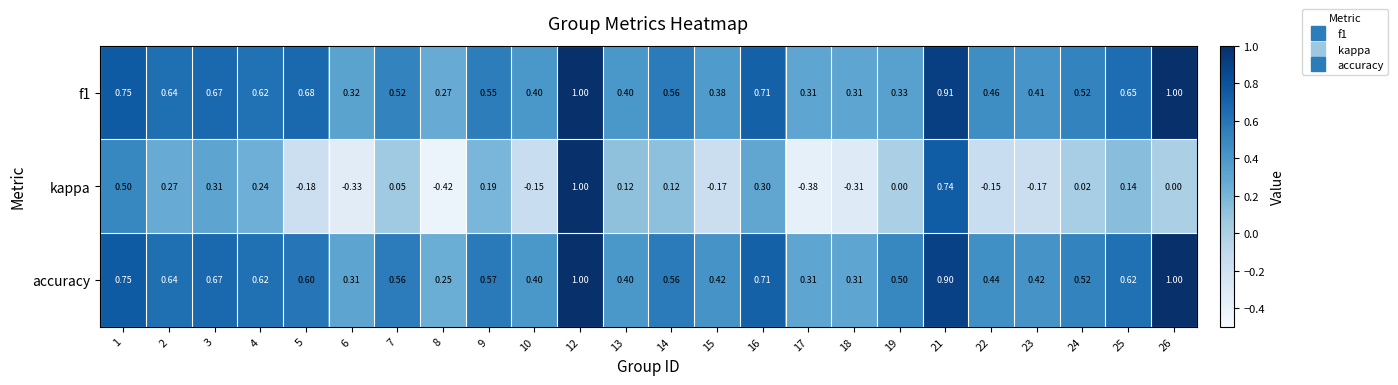

Which series has the widest spread of values?

kappa